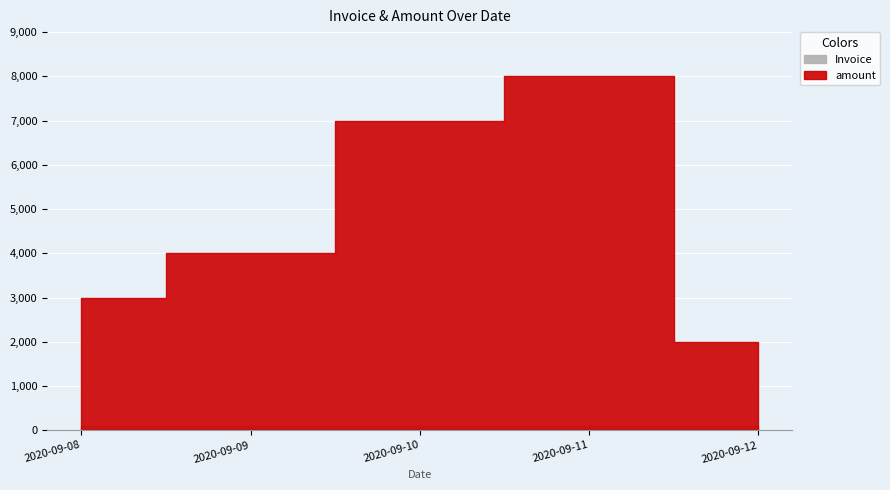

What is the difference between the Invoice values at 2020-09-10 and 2020-09-12?

2